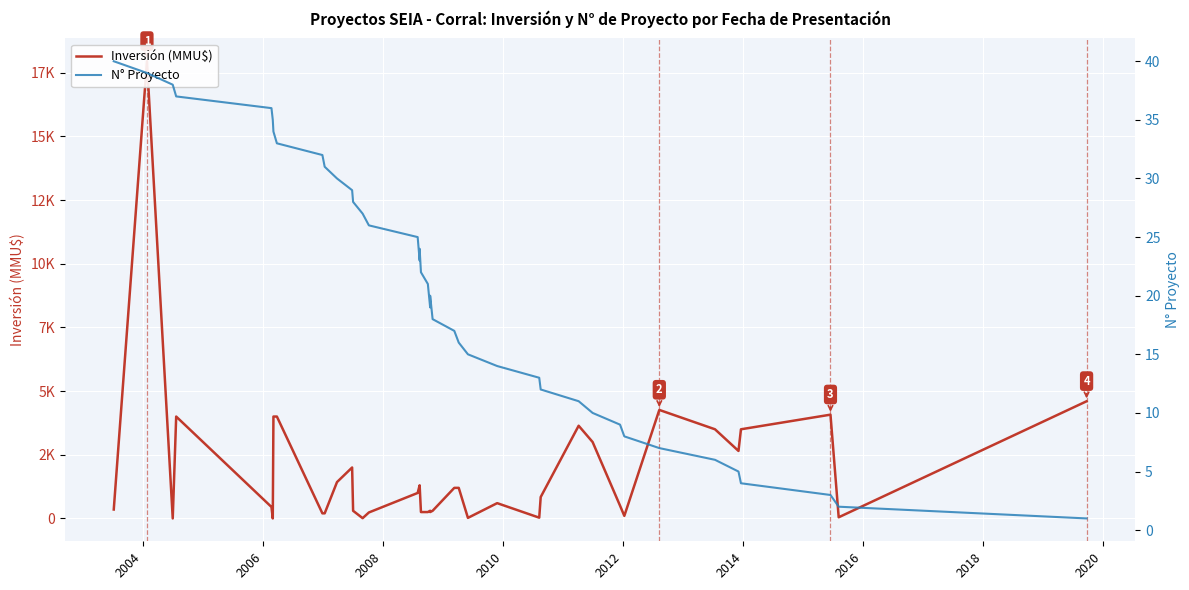

Does the chart display data point markers on the line(s)?

No